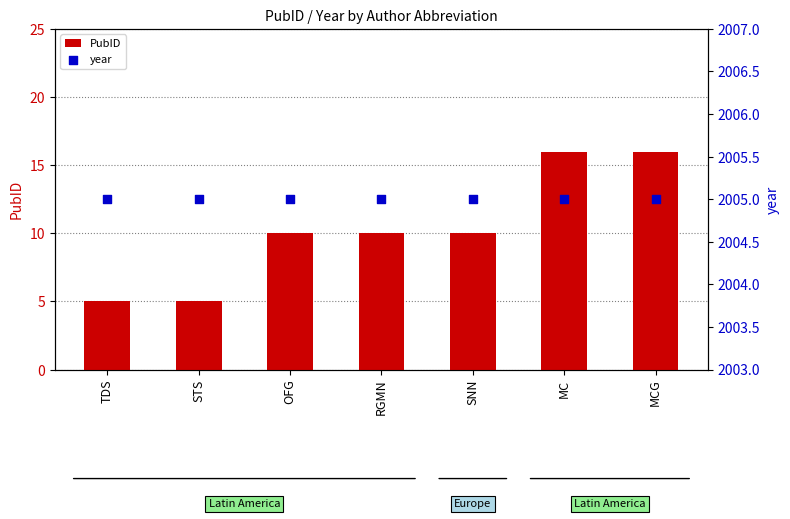

Is the value of PubID at STS greater than the value of year at STS?

No